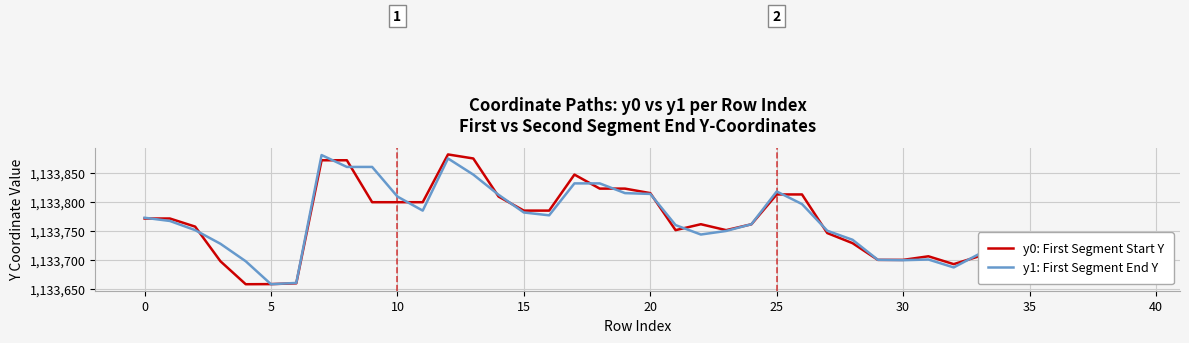

What is the smallest value displayed?

1133657.5